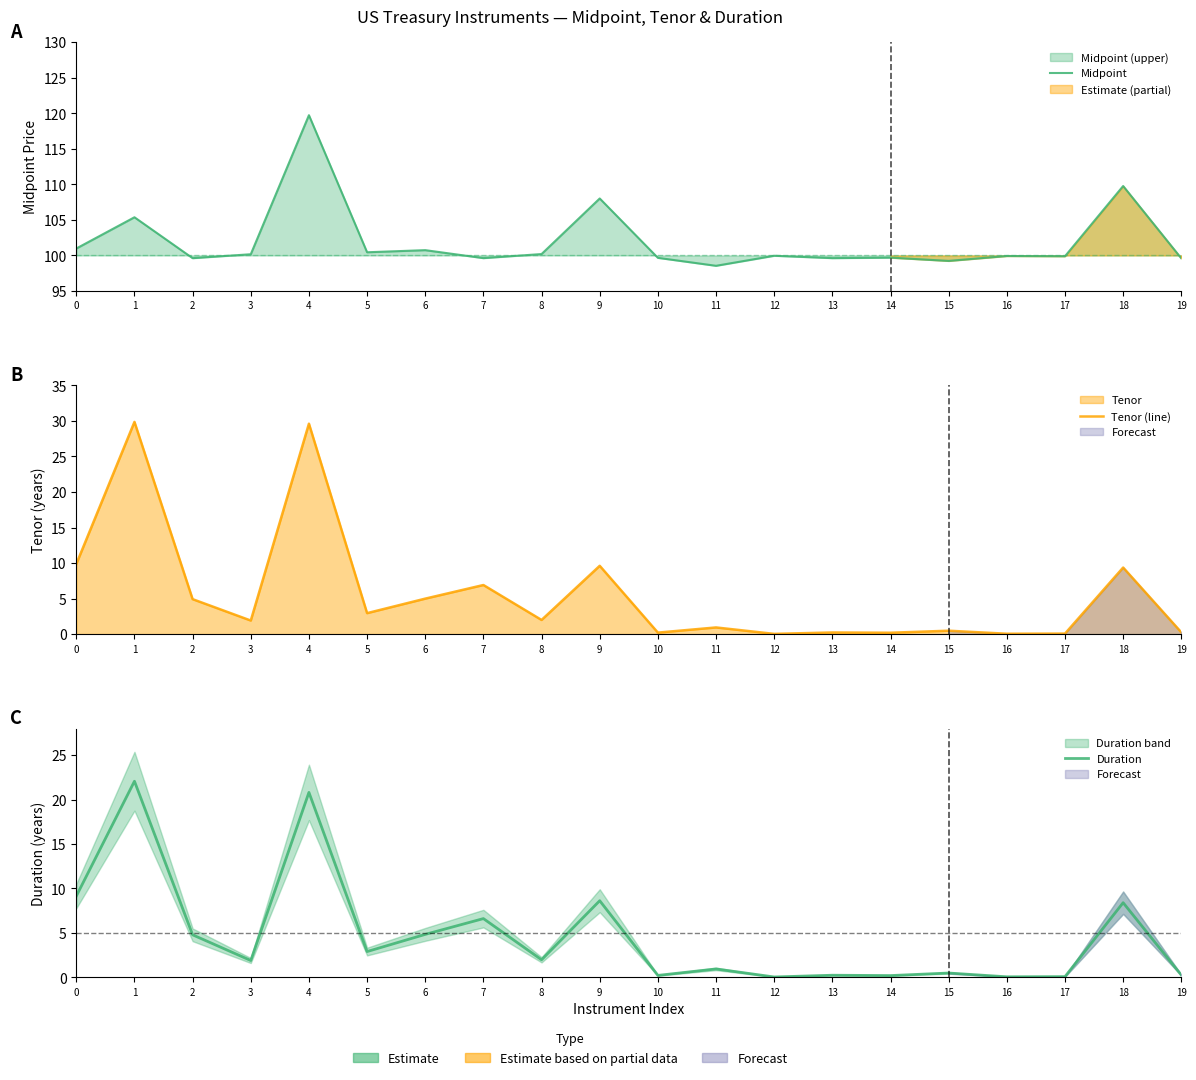

Is it true that Duration equals 0.0 at 16?

False